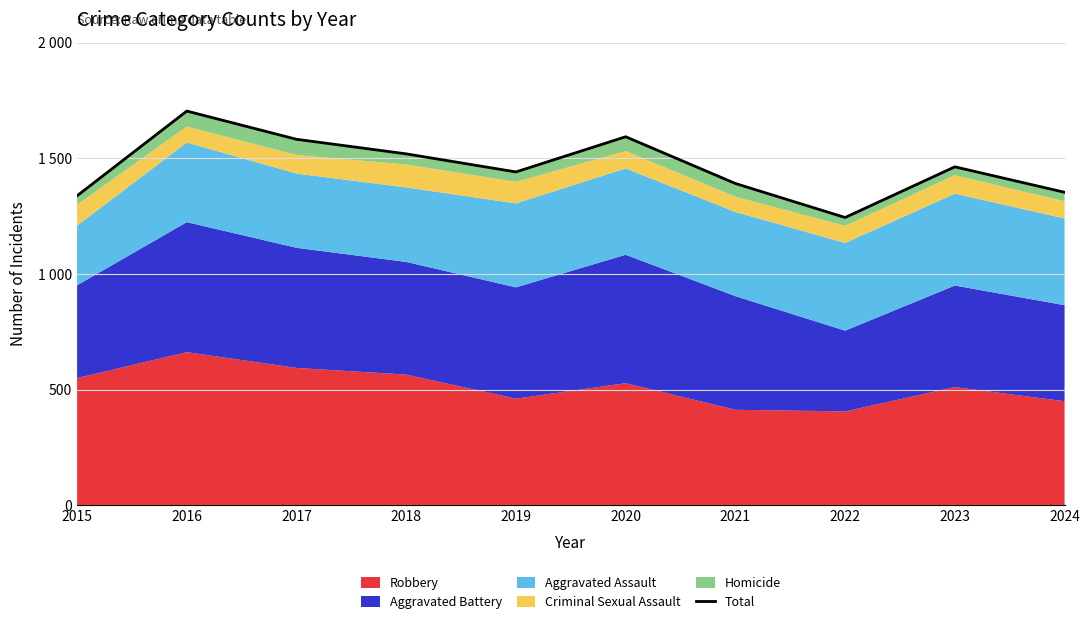

At which label is the value closest to 1474?

2023